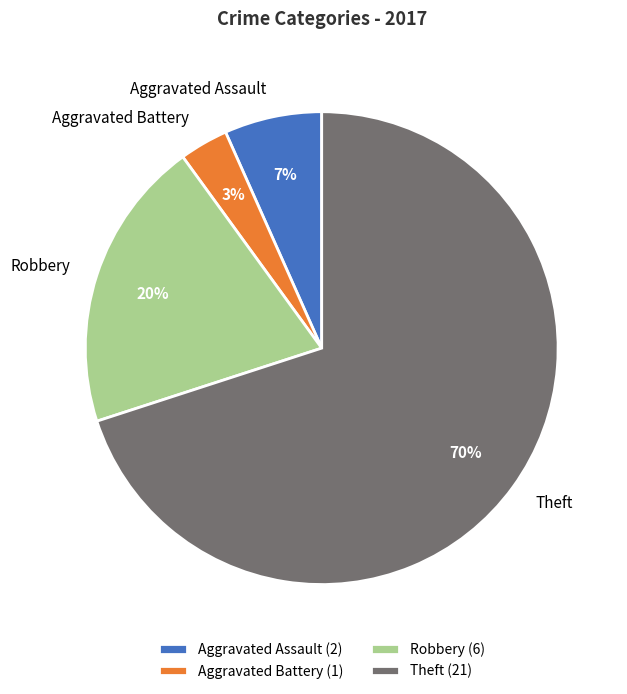

Which slice is the largest?

Theft